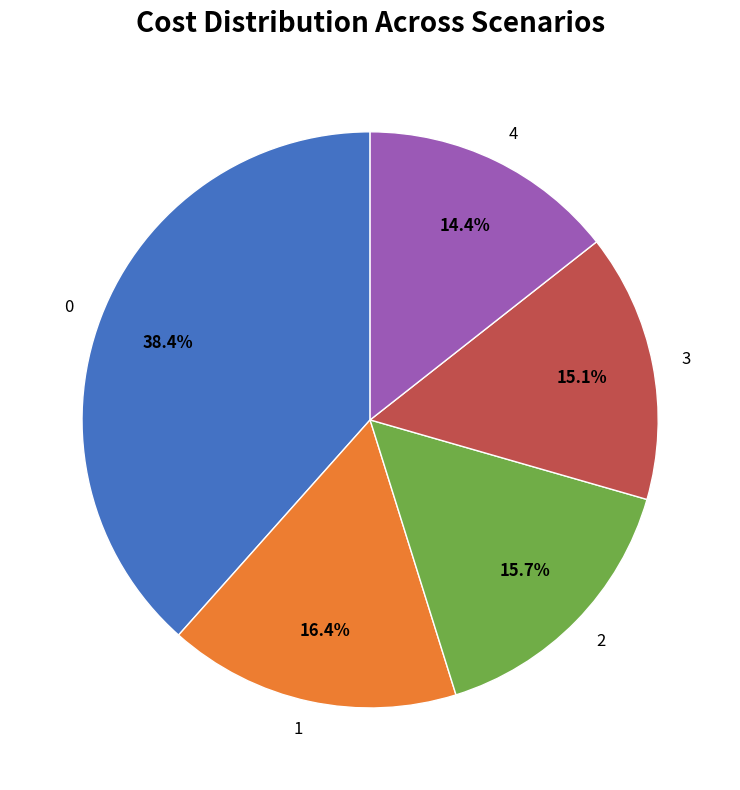

What percentage is the 2 slice, to the nearest percent?

16%